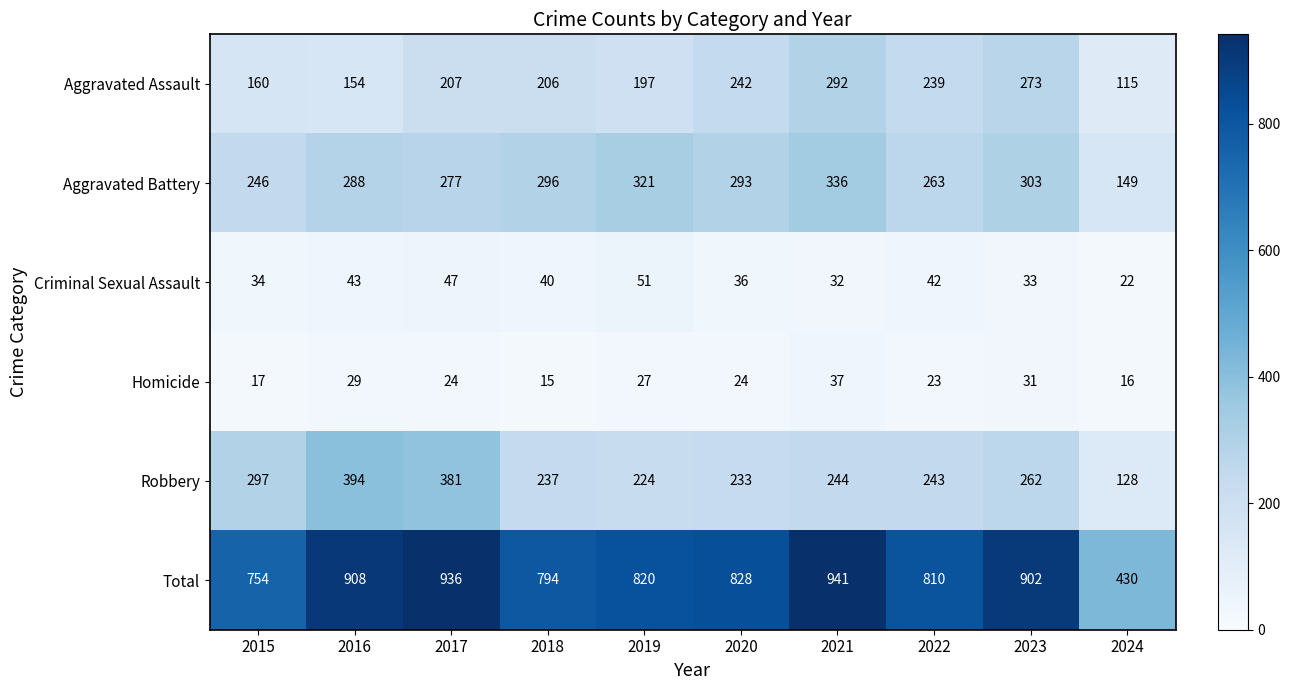

At which label is Criminal Sexual Assault closest to 36?

2020